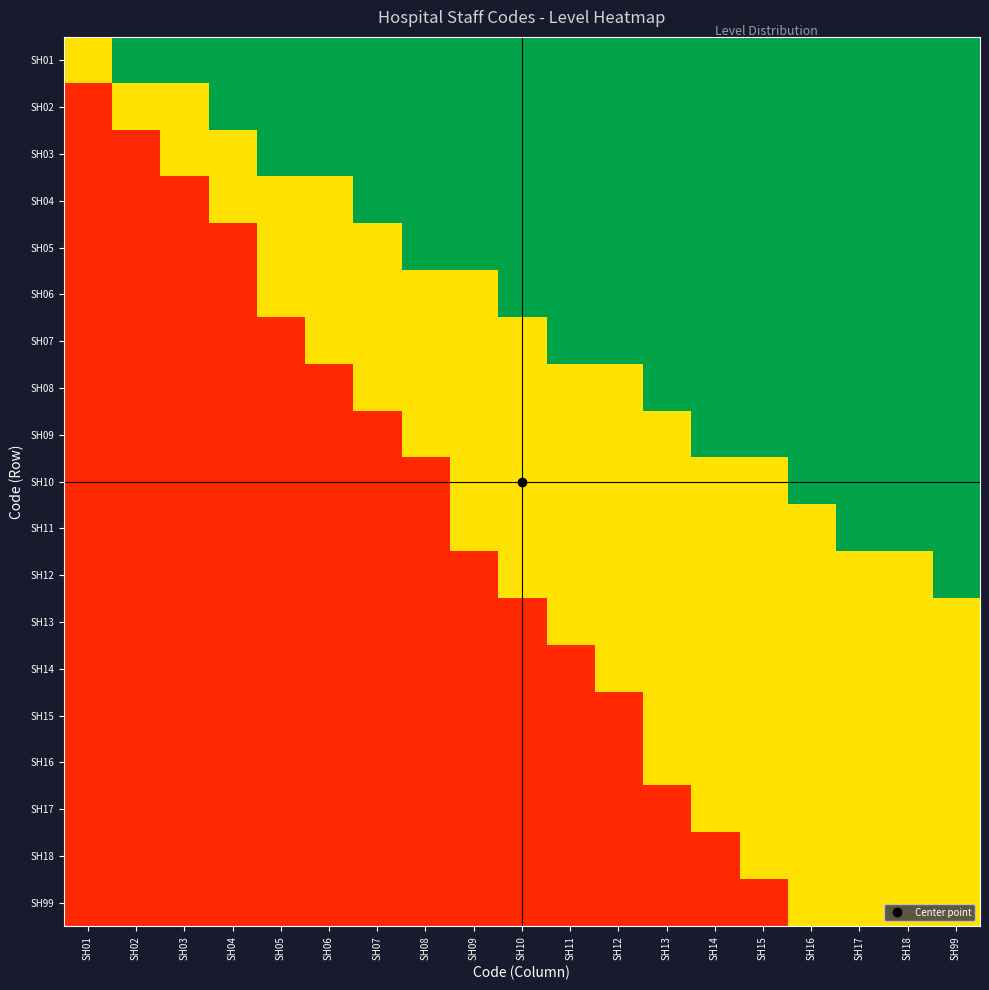

Reading left to right, what are all the values shown in this chart?

SH01: SH01=0.5	SH02=0.9	SH03=0.9	SH04=0.9	SH05=0.9	SH06=0.9	SH07=0.9	SH08=0.9	SH09=0.9	SH10=0.9	SH11=0.9	SH12=0.9	SH13=0.9	SH14=0.9	SH15=0.9	SH16=0.9	SH17=0.9	SH18=0.9	SH99=0.9
SH02: SH01=0.1	SH02=0.5	SH03=0.5	SH04=0.9	SH05=0.9	SH06=0.9	SH07=0.9	SH08=0.9	SH09=0.9	SH10=0.9	SH11=0.9	SH12=0.9	SH13=0.9	SH14=0.9	SH15=0.9	SH16=0.9	SH17=0.9	SH18=0.9	SH99=0.9
SH03: SH01=0.1	SH02=0.1	SH03=0.5	SH04=0.5	SH05=0.9	SH06=0.9	SH07=0.9	SH08=0.9	SH09=0.9	SH10=0.9	SH11=0.9	SH12=0.9	SH13=0.9	SH14=0.9	SH15=0.9	SH16=0.9	SH17=0.9	SH18=0.9	SH99=0.9
SH04: SH01=0.1	SH02=0.1	SH03=0.1	SH04=0.5	SH05=0.5	SH06=0.5	SH07=0.9	SH08=0.9	SH09=0.9	SH10=0.9	SH11=0.9	SH12=0.9	SH13=0.9	SH14=0.9	SH15=0.9	SH16=0.9	SH17=0.9	SH18=0.9	SH99=0.9
SH05: SH01=0.1	SH02=0.1	SH03=0.1	SH04=0.1	SH05=0.5	SH06=0.5	SH07=0.5	SH08=0.9	SH09=0.9	SH10=0.9	SH11=0.9	SH12=0.9	SH13=0.9	SH14=0.9	SH15=0.9	SH16=0.9	SH17=0.9	SH18=0.9	SH99=0.9
SH06: SH01=0.1	SH02=0.1	SH03=0.1	SH04=0.1	SH05=0.5	SH06=0.5	SH07=0.5	SH08=0.5	SH09=0.5	SH10=0.9	SH11=0.9	SH12=0.9	SH13=0.9	SH14=0.9	SH15=0.9	SH16=0.9	SH17=0.9	SH18=0.9	SH99=0.9
SH07: SH01=0.1	SH02=0.1	SH03=0.1	SH04=0.1	SH05=0.1	SH06=0.5	SH07=0.5	SH08=0.5	SH09=0.5	SH10=0.5	SH11=0.9	SH12=0.9	SH13=0.9	SH14=0.9	SH15=0.9	SH16=0.9	SH17=0.9	SH18=0.9	SH99=0.9
SH08: SH01=0.1	SH02=0.1	SH03=0.1	SH04=0.1	SH05=0.1	SH06=0.1	SH07=0.5	SH08=0.5	SH09=0.5	SH10=0.5	SH11=0.5	SH12=0.5	SH13=0.9	SH14=0.9	SH15=0.9	SH16=0.9	SH17=0.9	SH18=0.9	SH99=0.9
SH09: SH01=0.1	SH02=0.1	SH03=0.1	SH04=0.1	SH05=0.1	SH06=0.1	SH07=0.1	SH08=0.5	SH09=0.5	SH10=0.5	SH11=0.5	SH12=0.5	SH13=0.5	SH14=0.9	SH15=0.9	SH16=0.9	SH17=0.9	SH18=0.9	SH99=0.9
SH10: SH01=0.1	SH02=0.1	SH03=0.1	SH04=0.1	SH05=0.1	SH06=0.1	SH07=0.1	SH08=0.1	SH09=0.5	SH10=0.5	SH11=0.5	SH12=0.5	SH13=0.5	SH14=0.5	SH15=0.5	SH16=0.9	SH17=0.9	SH18=0.9	SH99=0.9
SH11: SH01=0.1	SH02=0.1	SH03=0.1	SH04=0.1	SH05=0.1	SH06=0.1	SH07=0.1	SH08=0.1	SH09=0.5	SH10=0.5	SH11=0.5	SH12=0.5	SH13=0.5	SH14=0.5	SH15=0.5	SH16=0.5	SH17=0.9	SH18=0.9	SH99=0.9
SH12: SH01=0.1	SH02=0.1	SH03=0.1	SH04=0.1	SH05=0.1	SH06=0.1	SH07=0.1	SH08=0.1	SH09=0.1	SH10=0.5	SH11=0.5	SH12=0.5	SH13=0.5	SH14=0.5	SH15=0.5	SH16=0.5	SH17=0.5	SH18=0.5	SH99=0.9
SH13: SH01=0.1	SH02=0.1	SH03=0.1	SH04=0.1	SH05=0.1	SH06=0.1	SH07=0.1	SH08=0.1	SH09=0.1	SH10=0.1	SH11=0.5	SH12=0.5	SH13=0.5	SH14=0.5	SH15=0.5	SH16=0.5	SH17=0.5	SH18=0.5	SH99=0.5
SH14: SH01=0.1	SH02=0.1	SH03=0.1	SH04=0.1	SH05=0.1	SH06=0.1	SH07=0.1	SH08=0.1	SH09=0.1	SH10=0.1	SH11=0.1	SH12=0.5	SH13=0.5	SH14=0.5	SH15=0.5	SH16=0.5	SH17=0.5	SH18=0.5	SH99=0.5
SH15: SH01=0.1	SH02=0.1	SH03=0.1	SH04=0.1	SH05=0.1	SH06=0.1	SH07=0.1	SH08=0.1	SH09=0.1	SH10=0.1	SH11=0.1	SH12=0.1	SH13=0.5	SH14=0.5	SH15=0.5	SH16=0.5	SH17=0.5	SH18=0.5	SH99=0.5
SH16: SH01=0.1	SH02=0.1	SH03=0.1	SH04=0.1	SH05=0.1	SH06=0.1	SH07=0.1	SH08=0.1	SH09=0.1	SH10=0.1	SH11=0.1	SH12=0.1	SH13=0.5	SH14=0.5	SH15=0.5	SH16=0.5	SH17=0.5	SH18=0.5	SH99=0.5
SH17: SH01=0.1	SH02=0.1	SH03=0.1	SH04=0.1	SH05=0.1	SH06=0.1	SH07=0.1	SH08=0.1	SH09=0.1	SH10=0.1	SH11=0.1	SH12=0.1	SH13=0.1	SH14=0.5	SH15=0.5	SH16=0.5	SH17=0.5	SH18=0.5	SH99=0.5
SH18: SH01=0.1	SH02=0.1	SH03=0.1	SH04=0.1	SH05=0.1	SH06=0.1	SH07=0.1	SH08=0.1	SH09=0.1	SH10=0.1	SH11=0.1	SH12=0.1	SH13=0.1	SH14=0.1	SH15=0.5	SH16=0.5	SH17=0.5	SH18=0.5	SH99=0.5
SH99: SH01=0.1	SH02=0.1	SH03=0.1	SH04=0.1	SH05=0.1	SH06=0.1	SH07=0.1	SH08=0.1	SH09=0.1	SH10=0.1	SH11=0.1	SH12=0.1	SH13=0.1	SH14=0.1	SH15=0.1	SH16=0.5	SH17=0.5	SH18=0.5	SH99=0.5